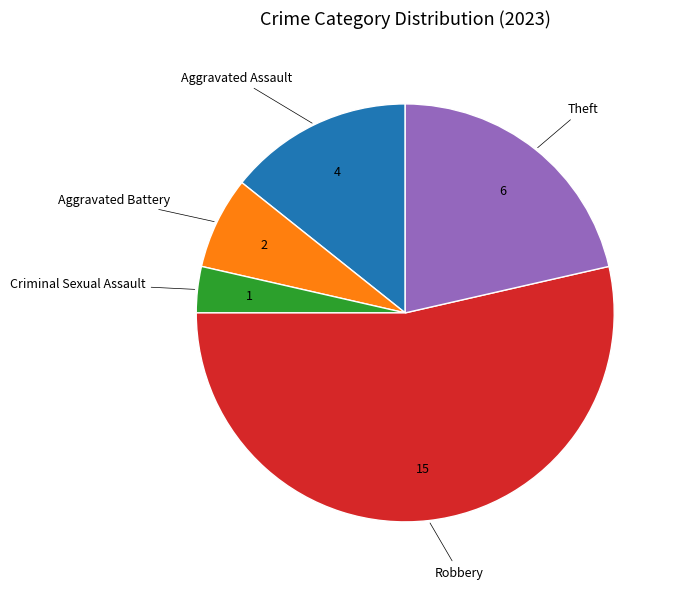

Is there any slice that represents more than half of the pie?

Yes